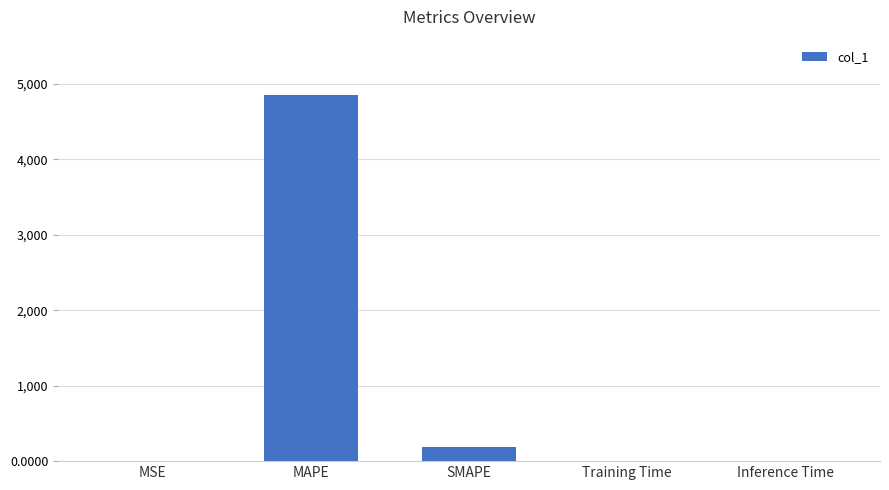

What is the average value?

1009.4